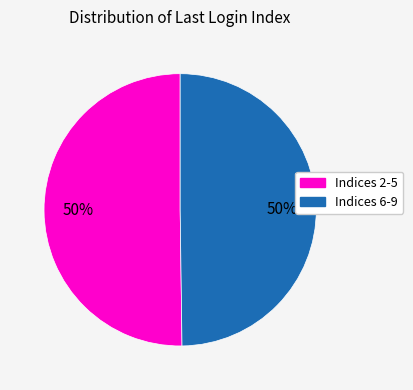

To the nearest percent, what is the average slice percentage?

50%